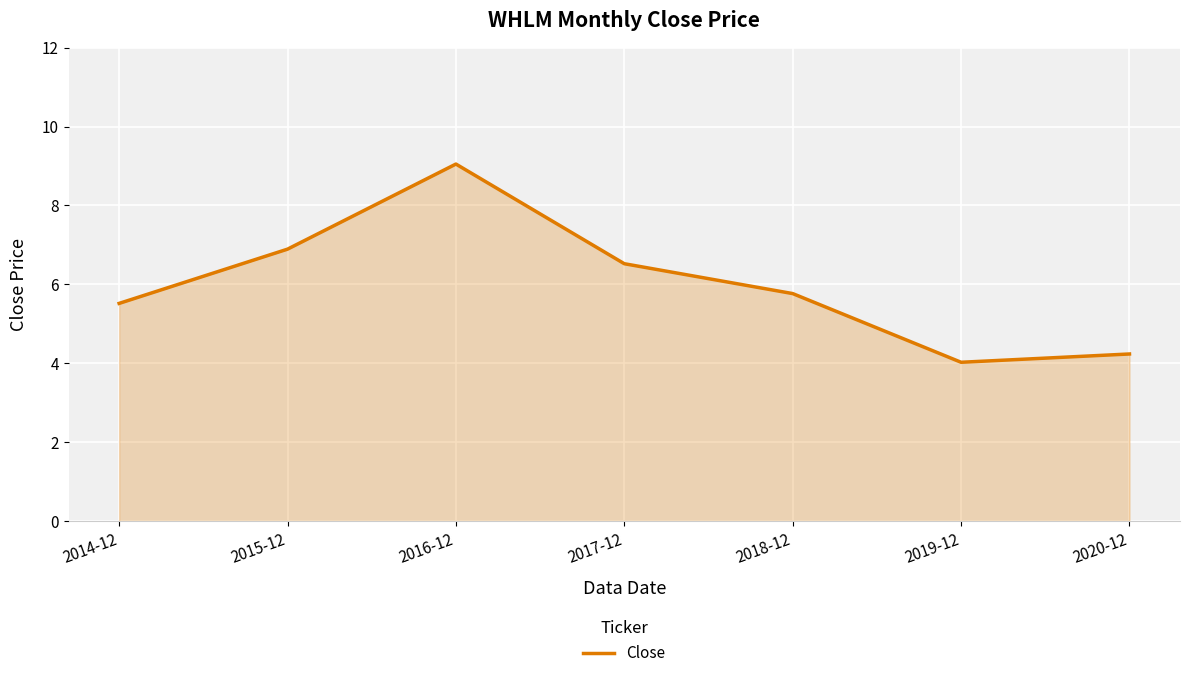

Which category has the highest value across all series?

2016-12